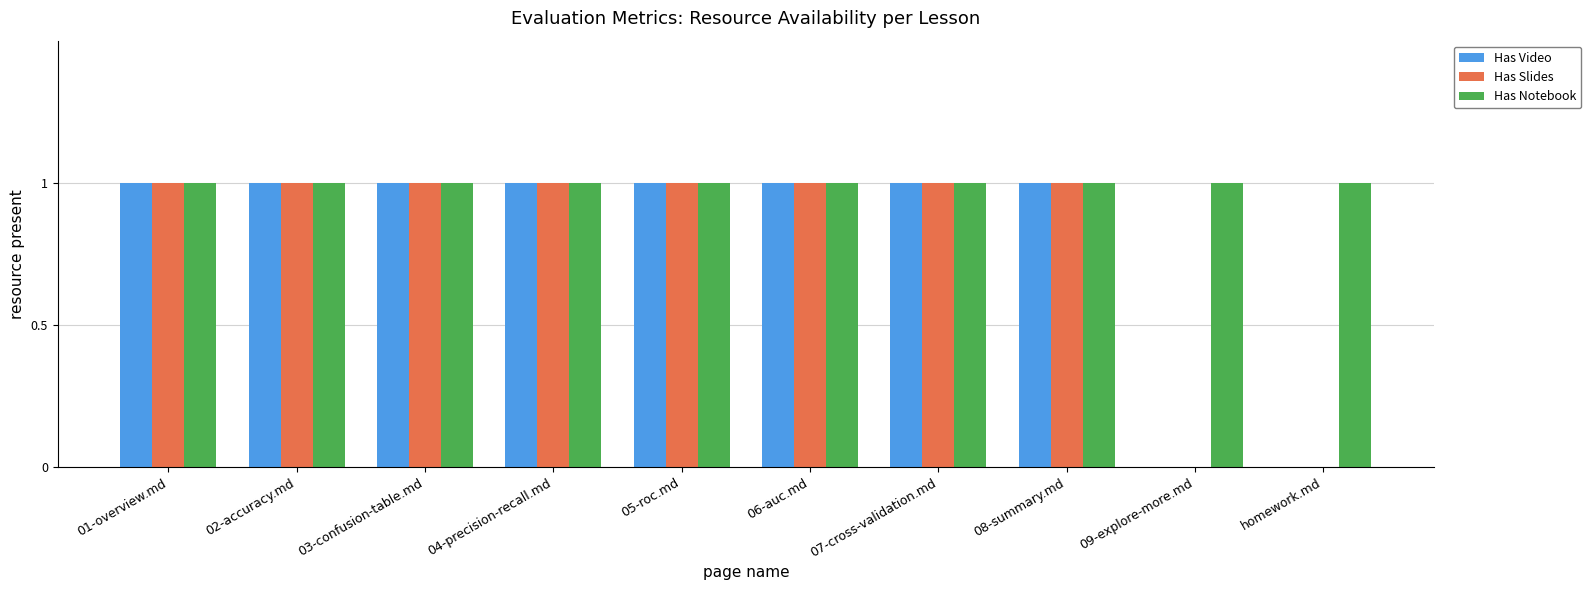

What is the sum of all Has Slides values?

8